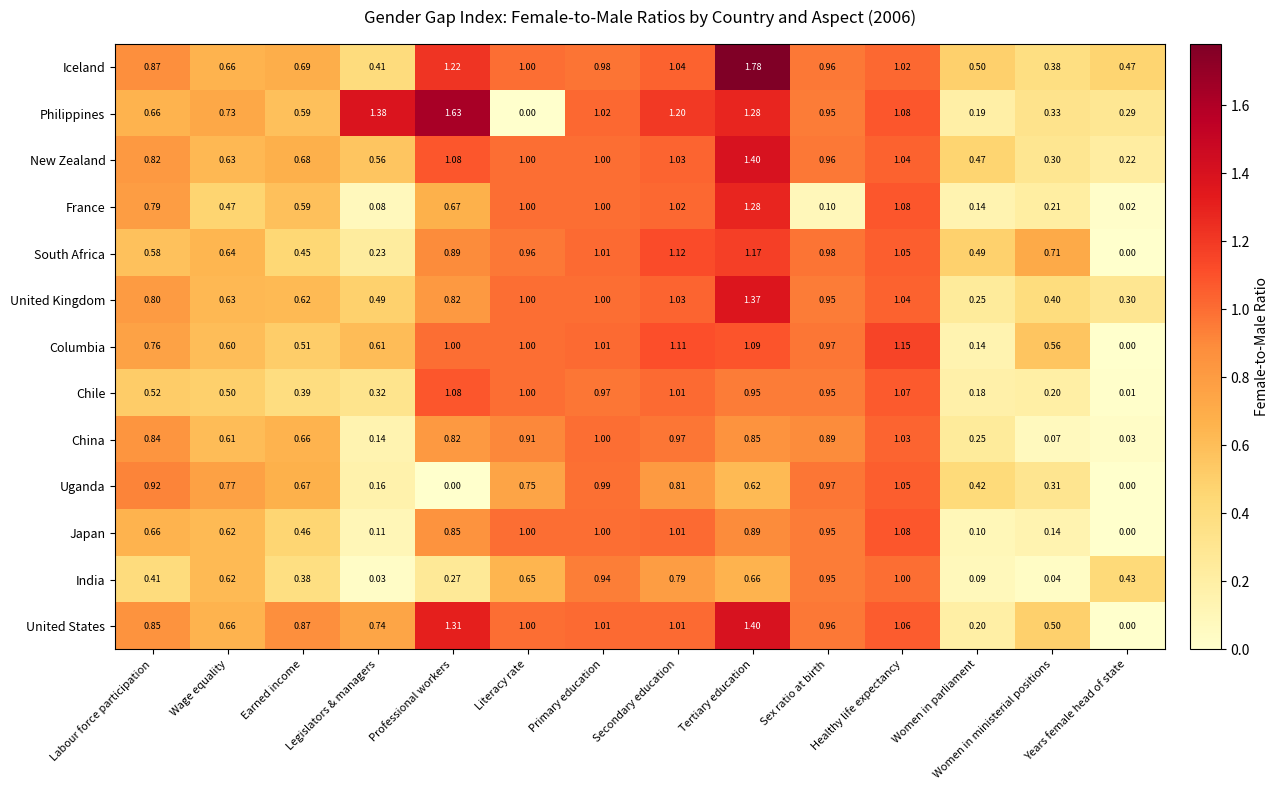

List the labels in order of South Africa value, smallest first.

Years female head of state, Legislators & managers, Earned income, Women in parliament, Labour force participation, Wage equality, Women in ministerial positions, Professional workers, Literacy rate, Sex ratio at birth, Primary education, Healthy life expectancy, Secondary education, Tertiary education